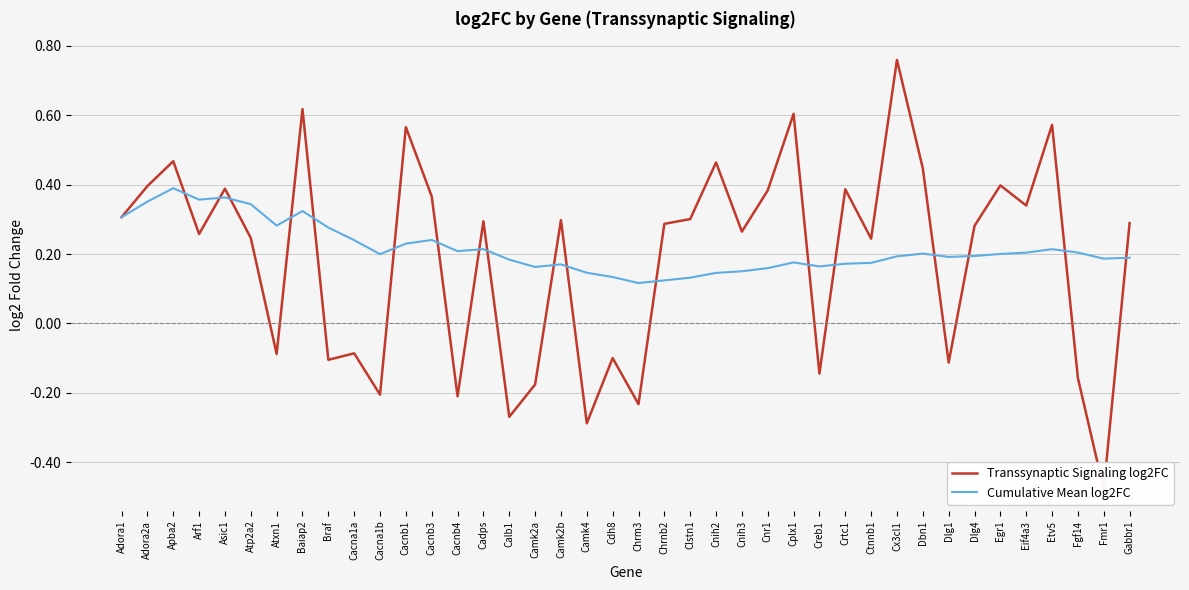

Reading left to right, transcribe all the data shown in this chart.

Transsynaptic Signaling log2FC: 0.3	0.4	0.5	0.3	0.4	0.2	-0.1	0.6	-0.1	-0.1	-0.2	0.6	0.4	-0.2	0.3	-0.3	-0.2	0.3	-0.3	-0.1	-0.2	0.3	0.3	0.5	0.3	0.4	0.6	-0.1	0.4	0.2	0.8	0.4	-0.1	0.3	0.4	0.3	0.6	-0.2	-0.5	0.3
Cumulative Mean log2FC: 0.3	0.4	0.4	0.4	0.4	0.3	0.3	0.3	0.3	0.2	0.2	0.2	0.2	0.2	0.2	0.2	0.2	0.2	0.1	0.1	0.1	0.1	0.1	0.1	0.2	0.2	0.2	0.2	0.2	0.2	0.2	0.2	0.2	0.2	0.2	0.2	0.2	0.2	0.2	0.2